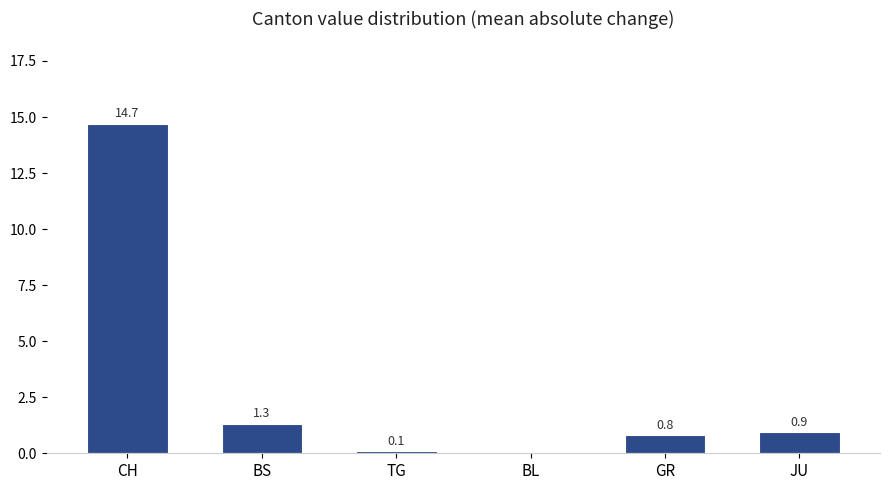

The value at GR is 1.4. True or false?

False